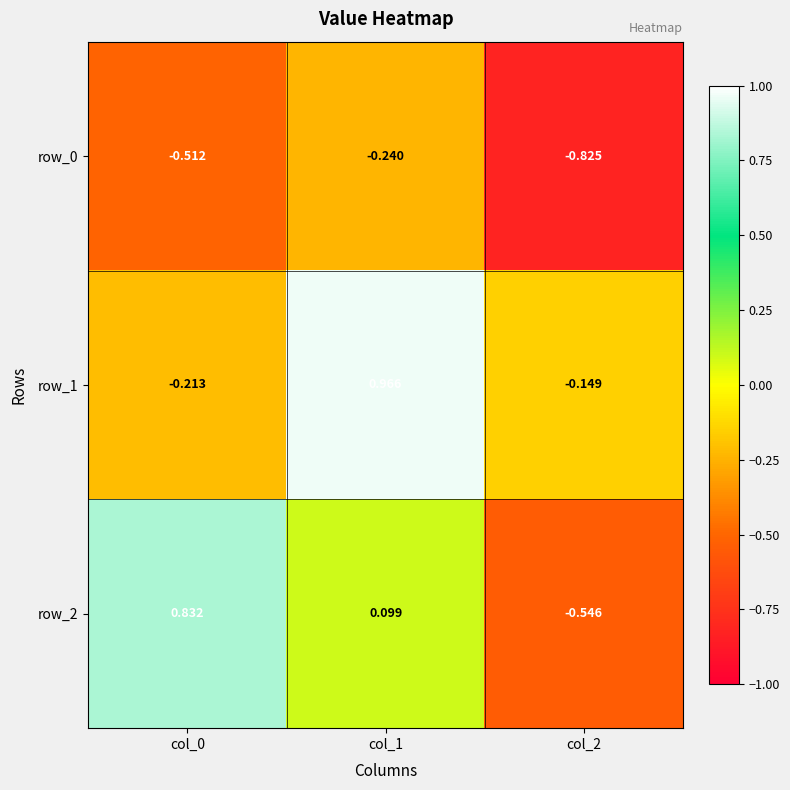

Which category has the highest value across all series?

col_1